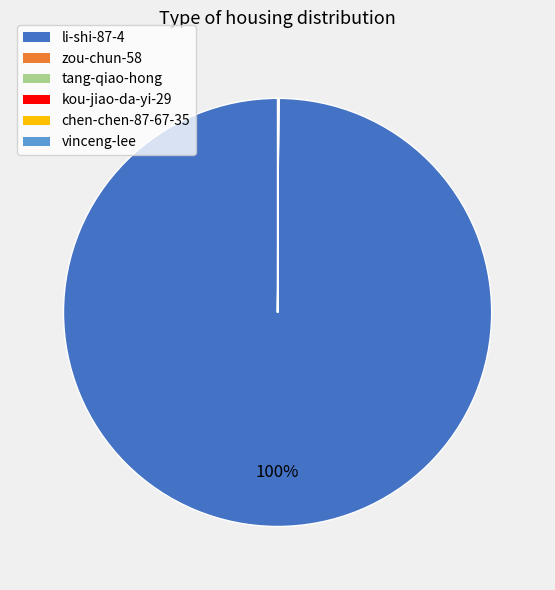

Is it true that li-shi-87-4 is 100% of the pie?

True